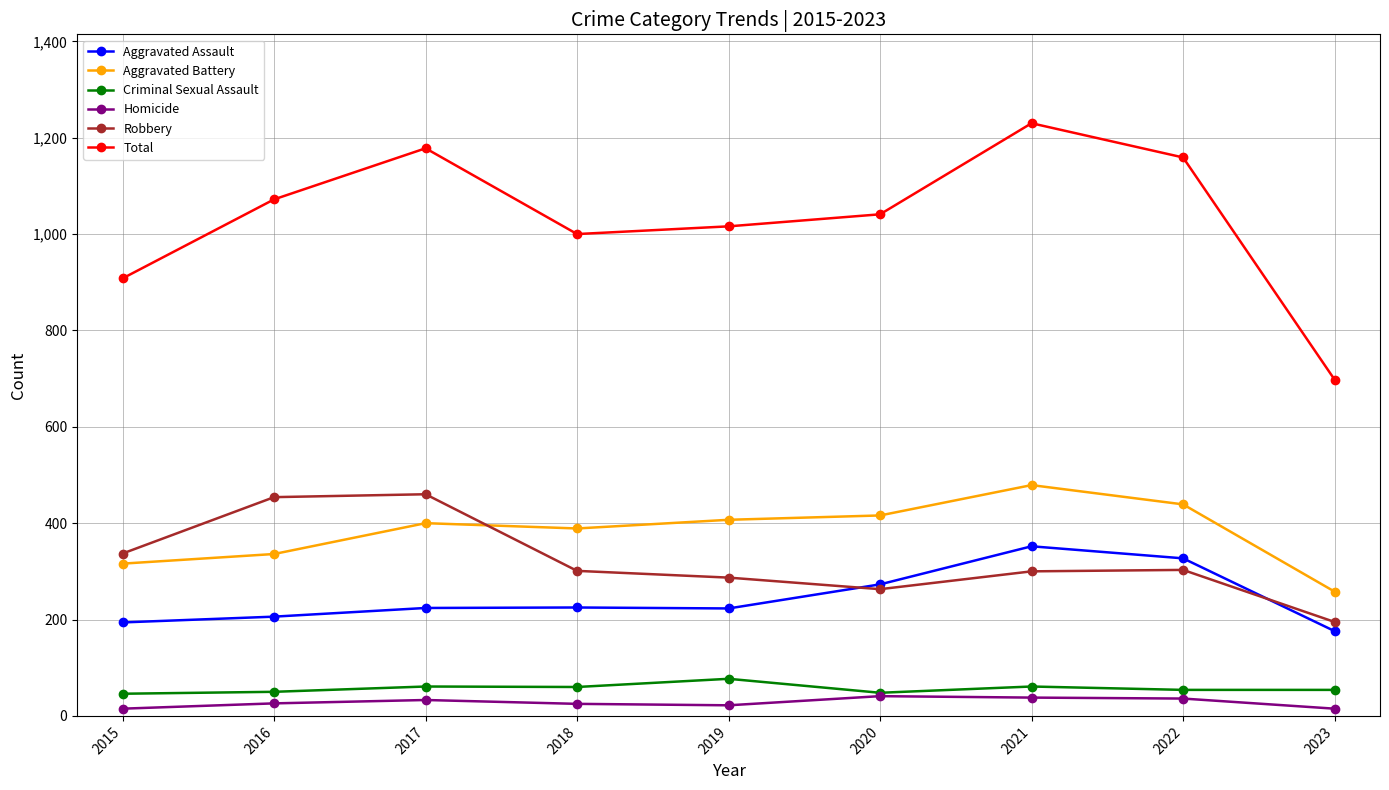

True or false: Homicide and Total cross at least once.

False